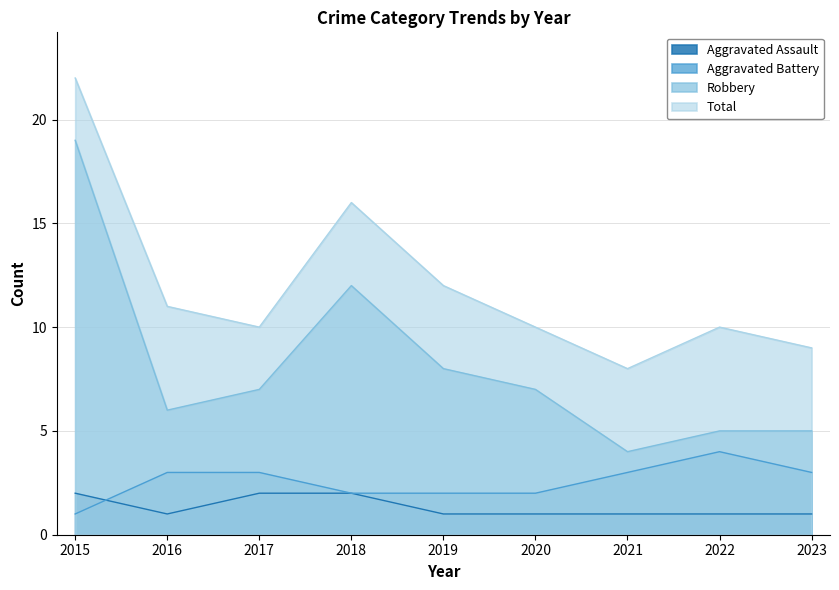

What is the difference between the maximum and second lowest values in the Aggravated Assault series?

1